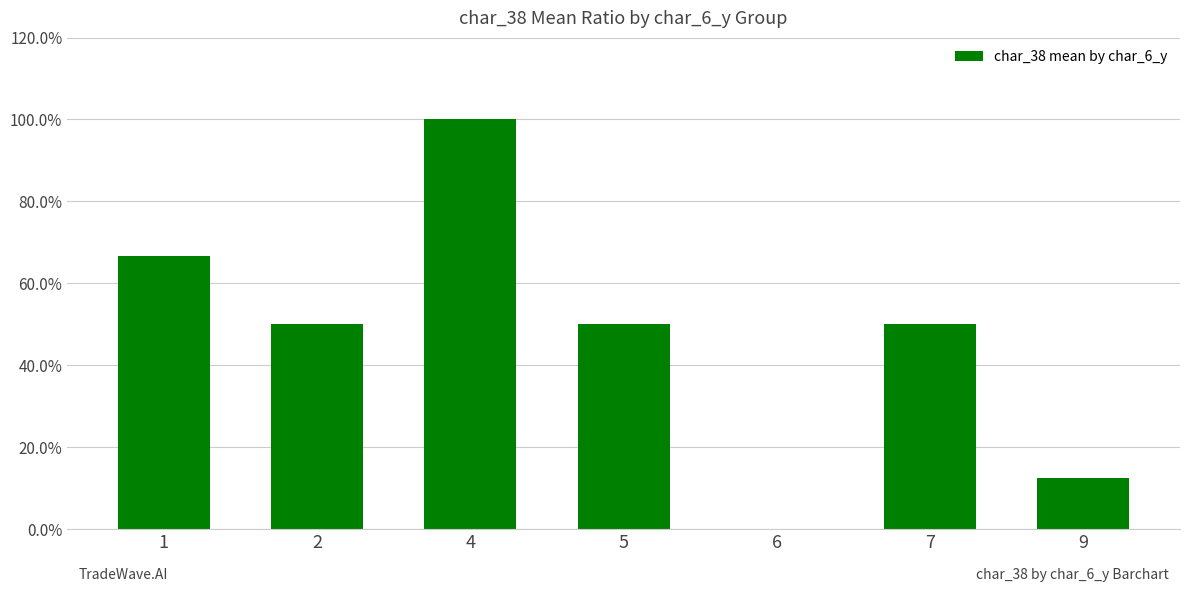

Reading right to left, what are all the values shown in this chart?

0.1	0.5	0.0	0.5	1.0	0.5	0.7